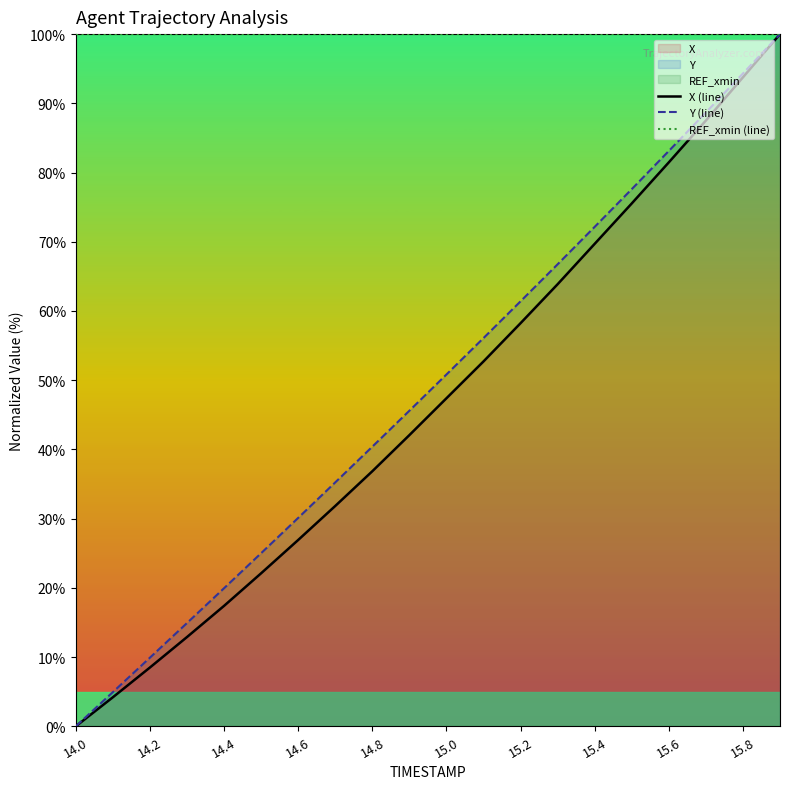

True or false: REF_xmin (line) has a value of 100.0 at 15.6.

True